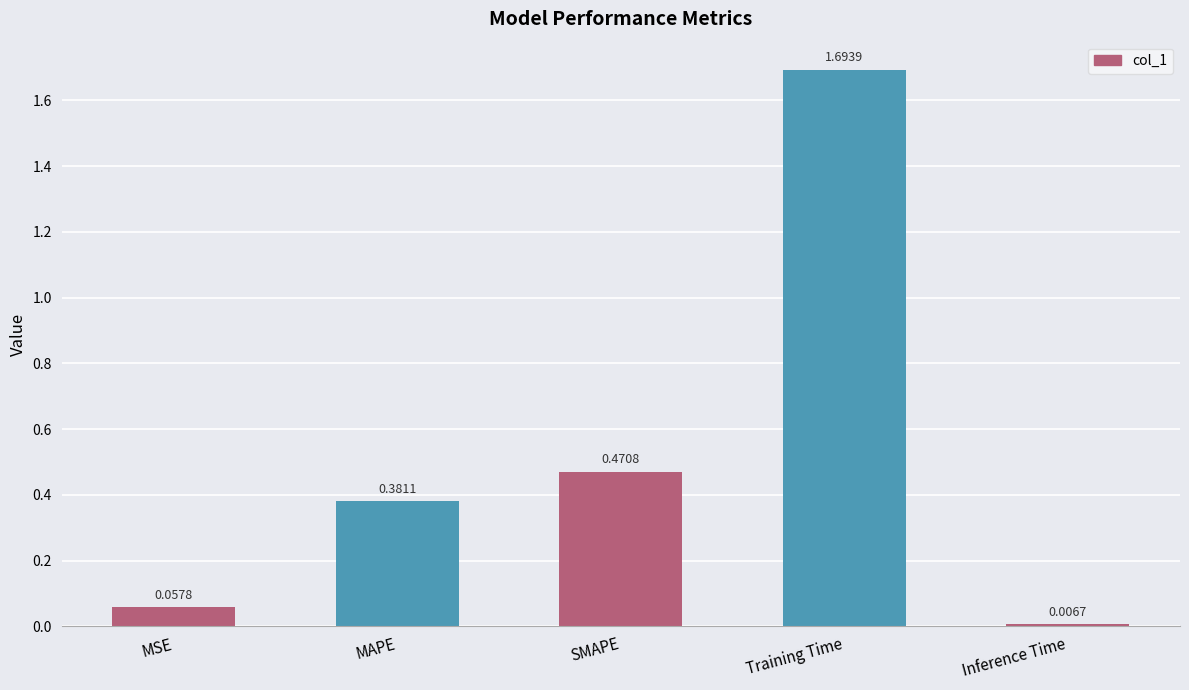

Which label corresponds to the smallest value in the chart?

Inference Time